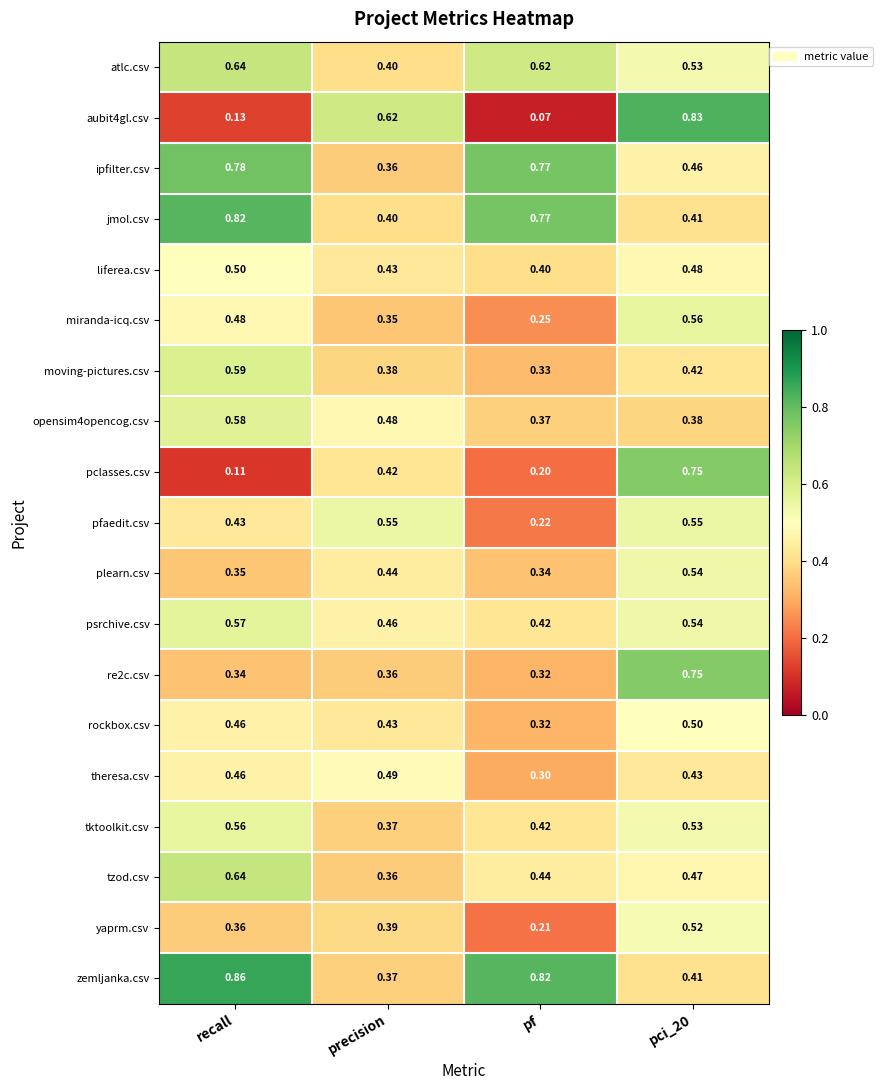

At which label does tzod.csv reach its minimum?

precision